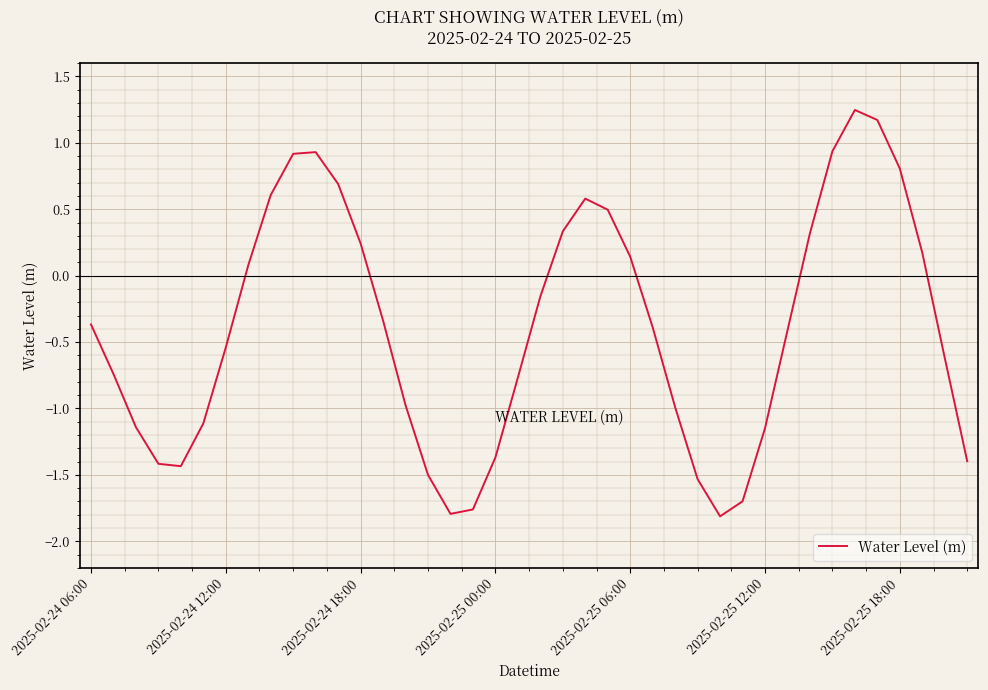

What is the difference between the maximum and minimum values?

3.1